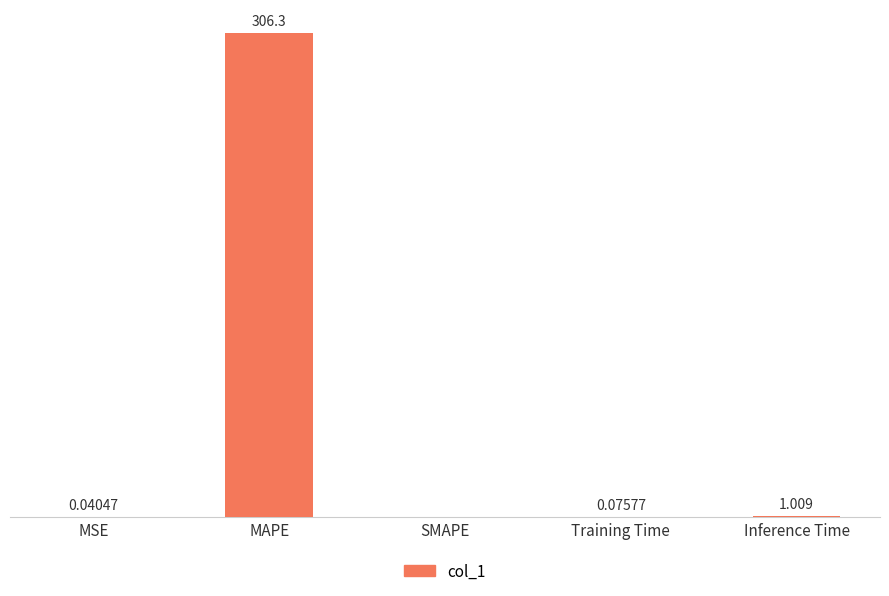

Between MAPE and SMAPE, which is larger?

MAPE